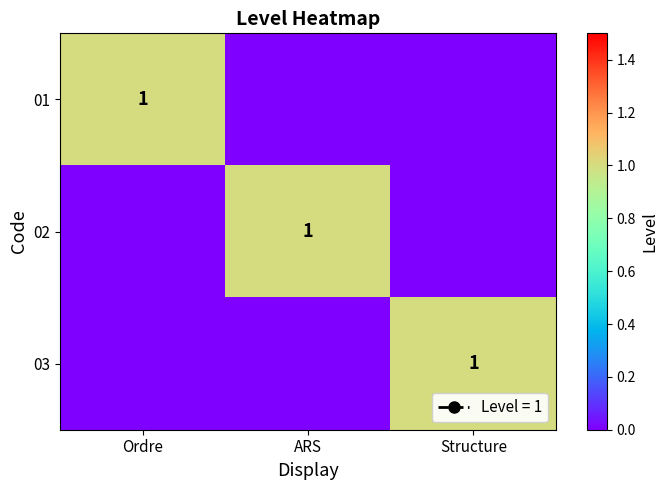

How many categories are shown in the chart?

3